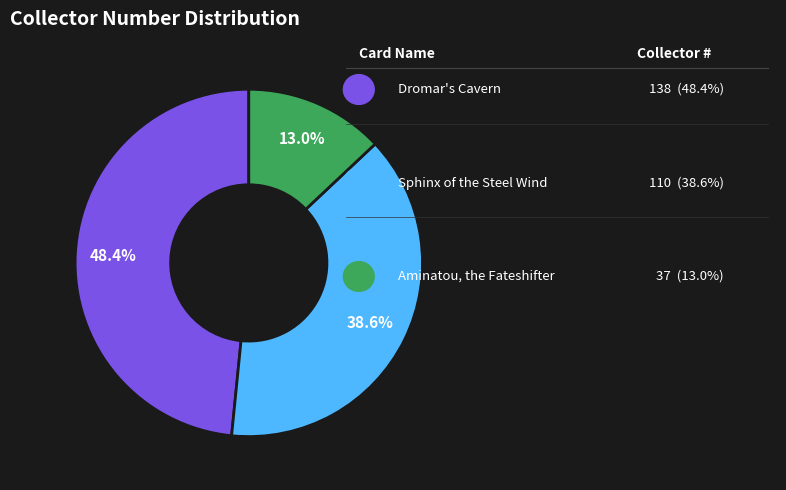

Does any single category account for the majority?

No